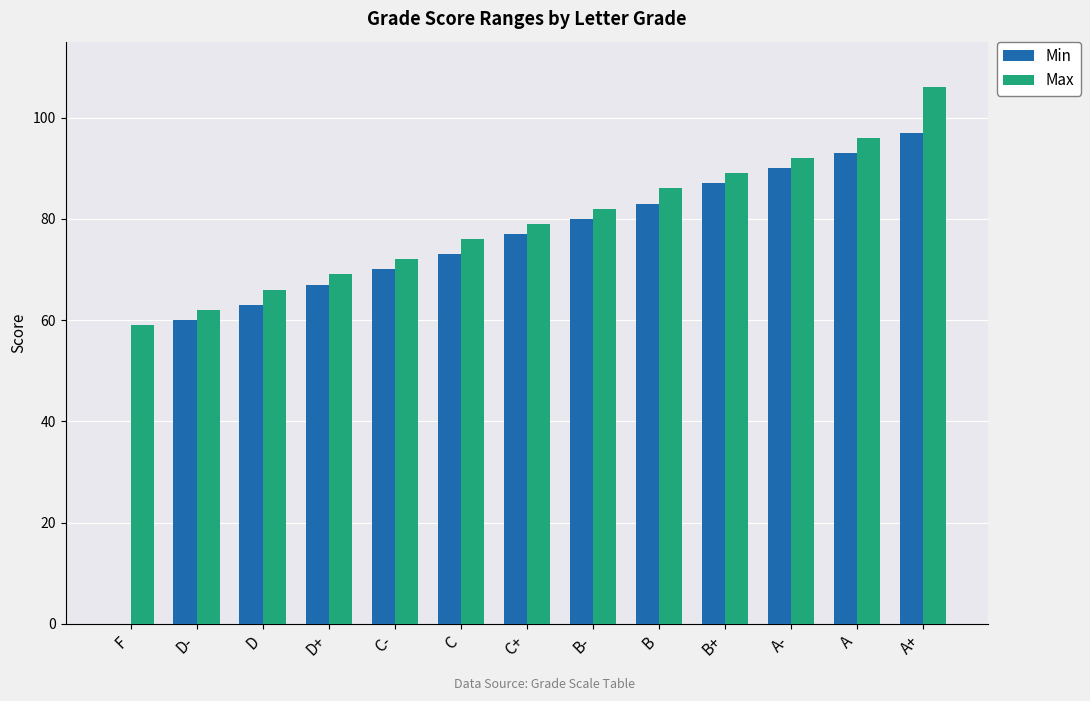

How many distinct data groups are displayed?

2